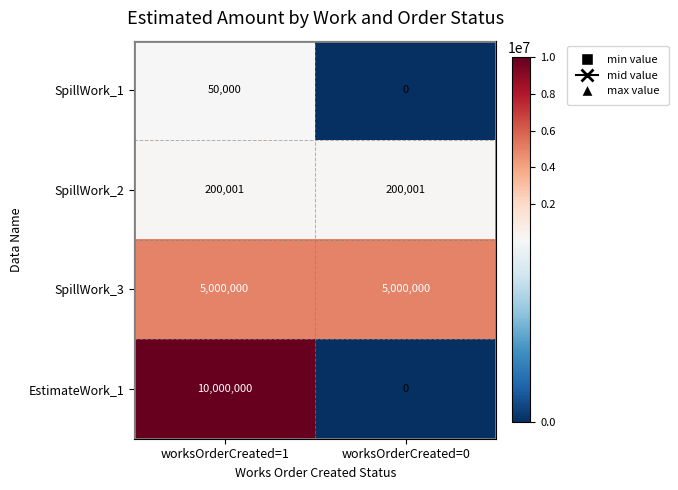

How many series are shown in this chart?

4